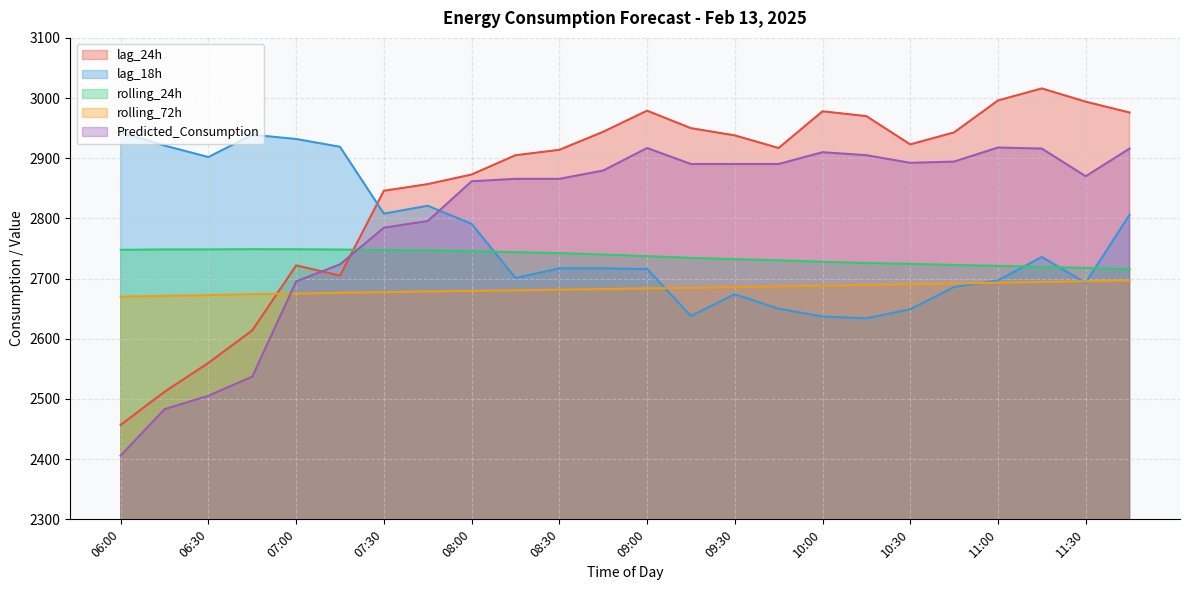

Does the chart have visible grid lines?

Yes